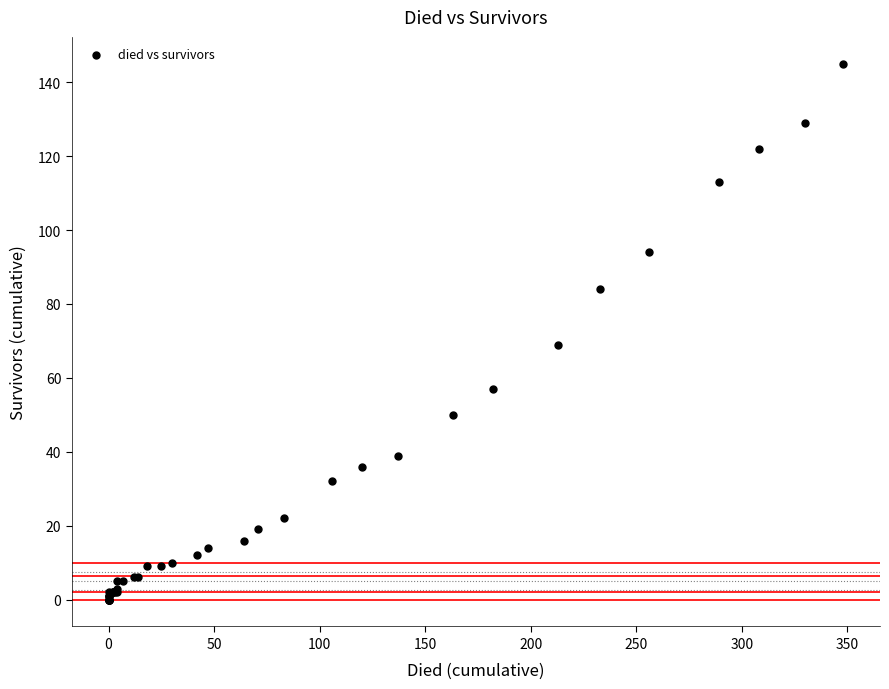

What Y value in the scatter plot is closest to 72?

69